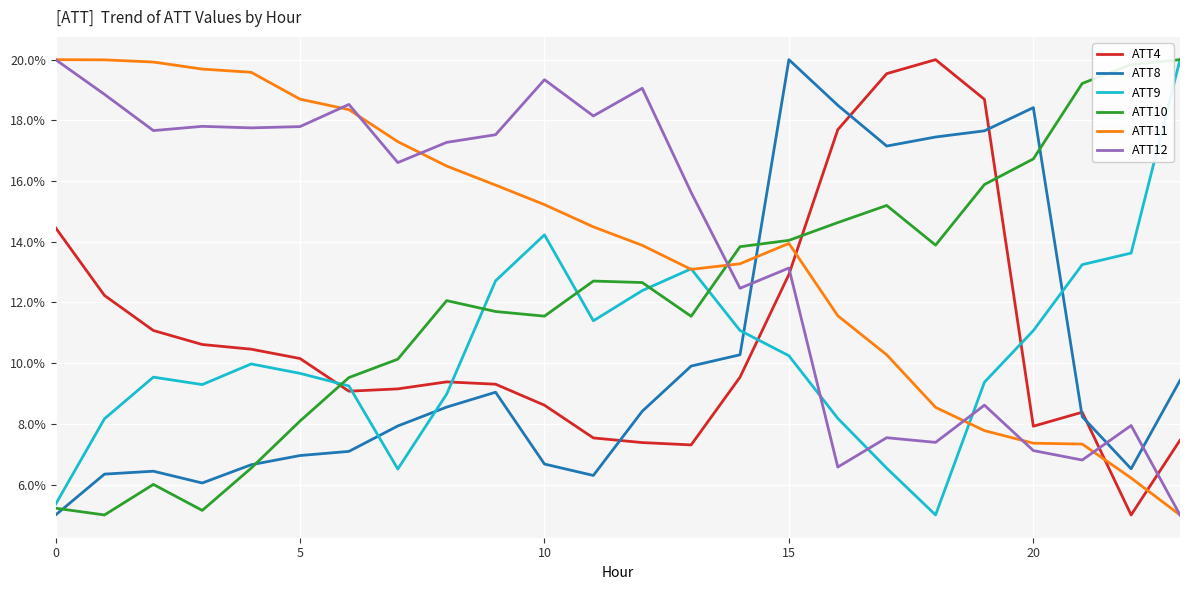

After their last crossing, which series has the higher values: ATT9 or ATT4?

ATT9